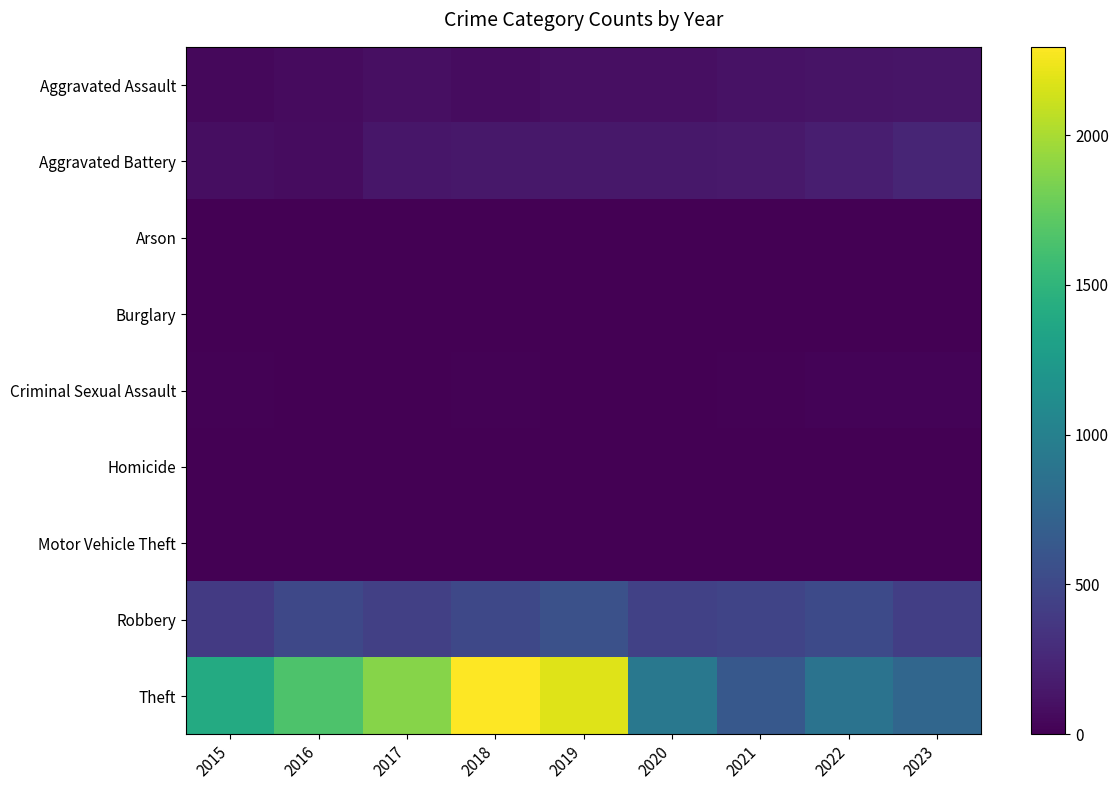

At how many categories does at least one series exceed 2213?

1